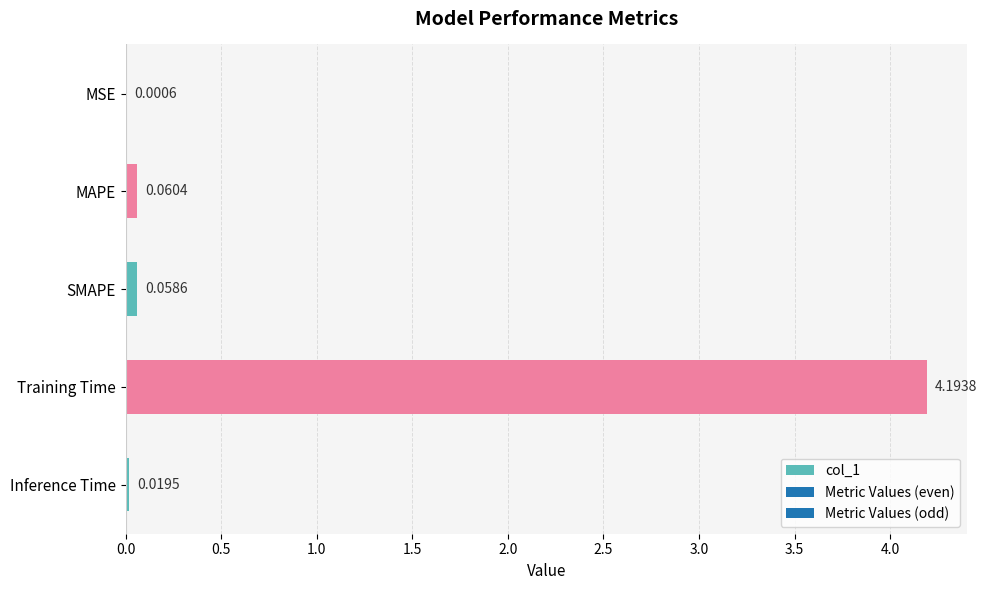

What is the sum of all values?

4.3